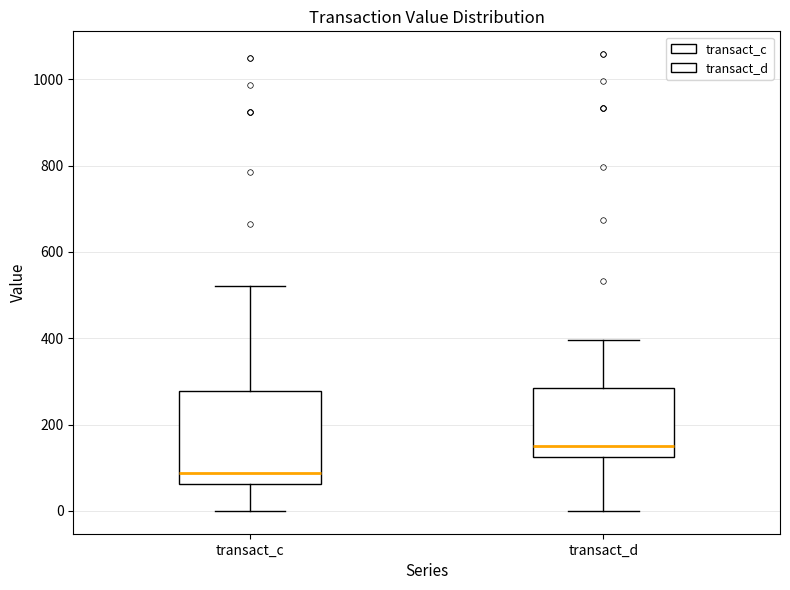

Which box has the highest median line?

transact_d